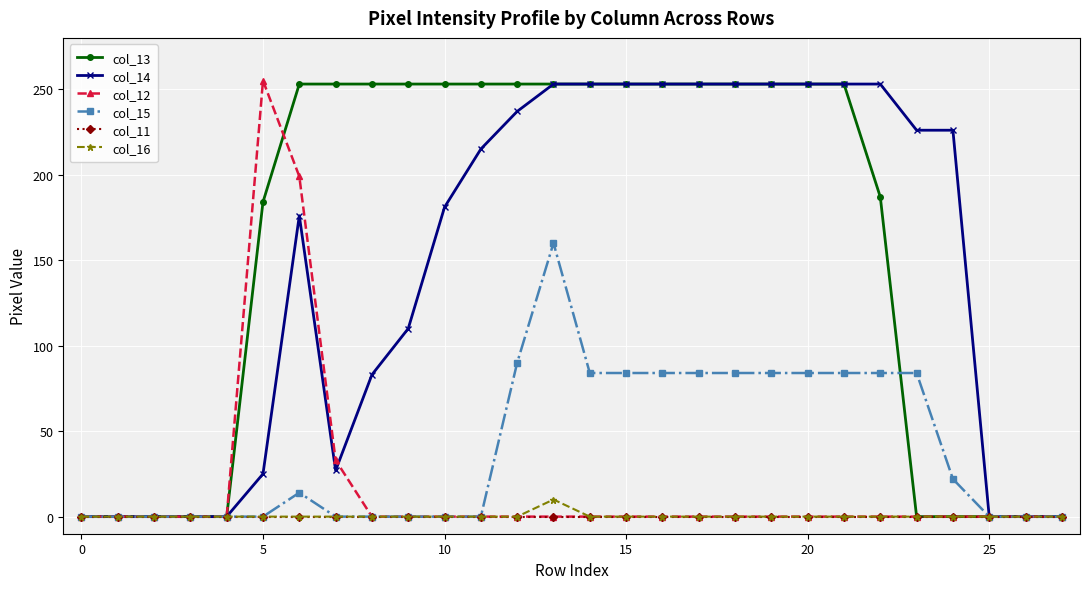

At how many categories does at least one series exceed 146?

20